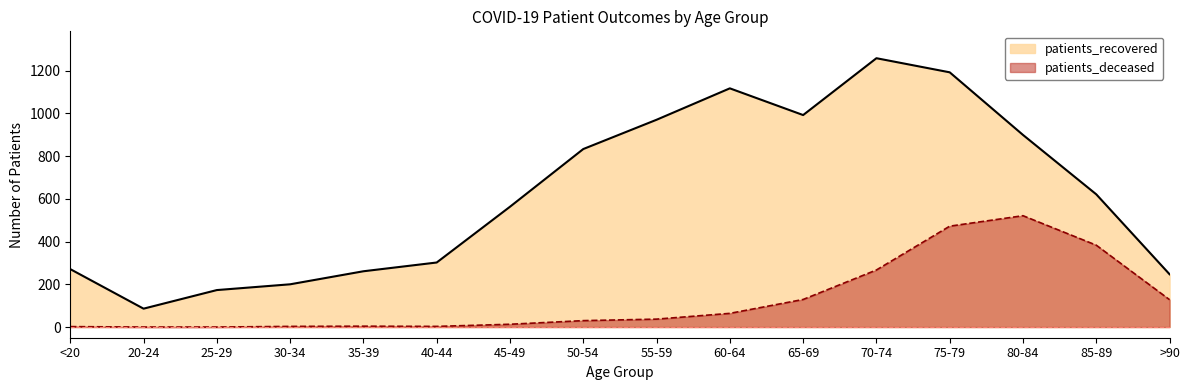

Where is patients_deceased nearest to the value 260?

70-74